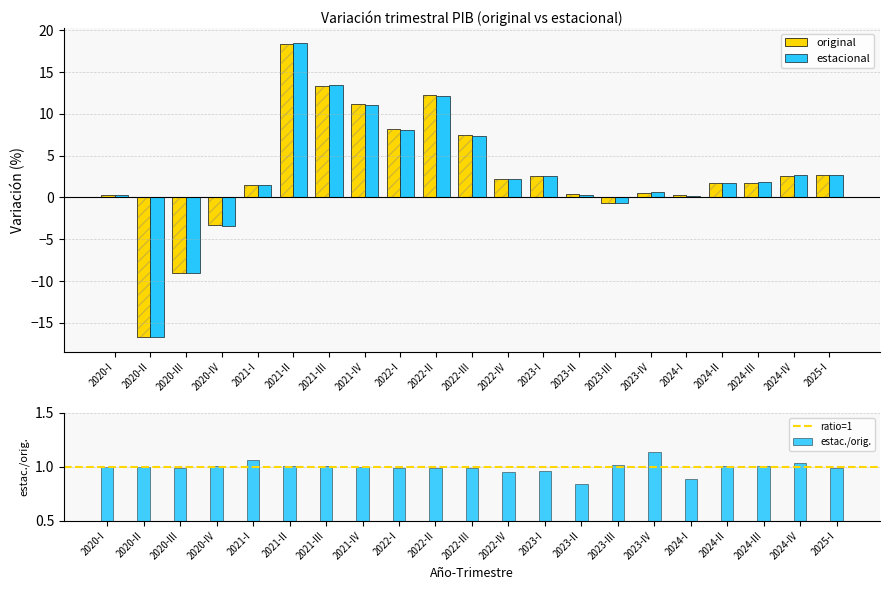

True or false: estacional has a value of 7.4 at 2022-III.

True